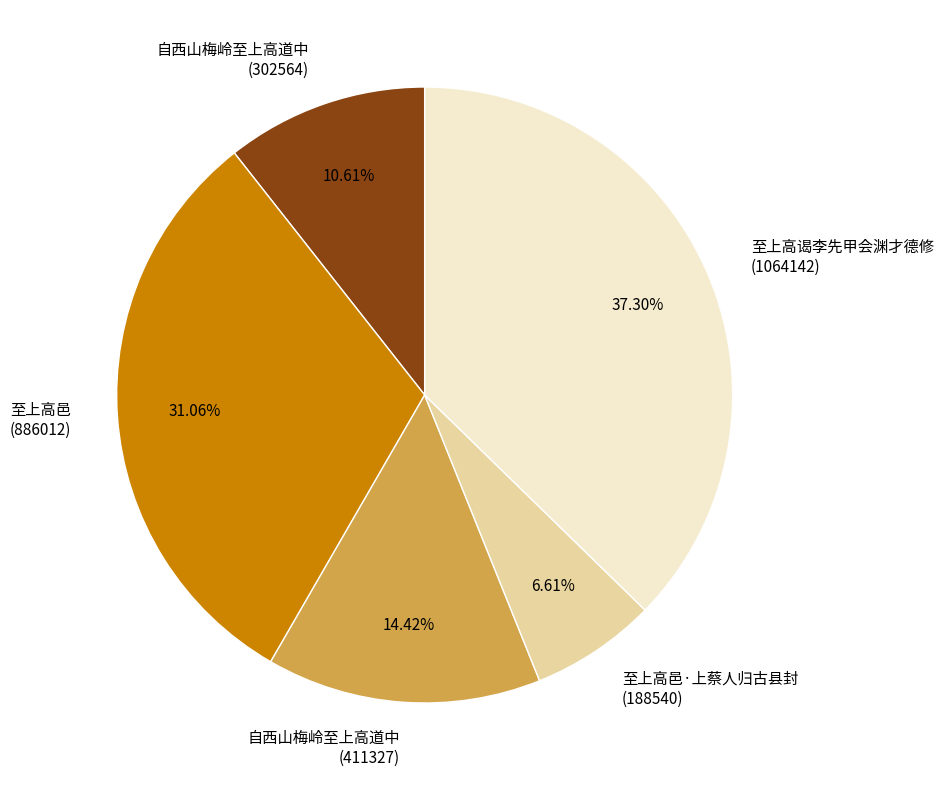

Count the number of slices in the pie.

5